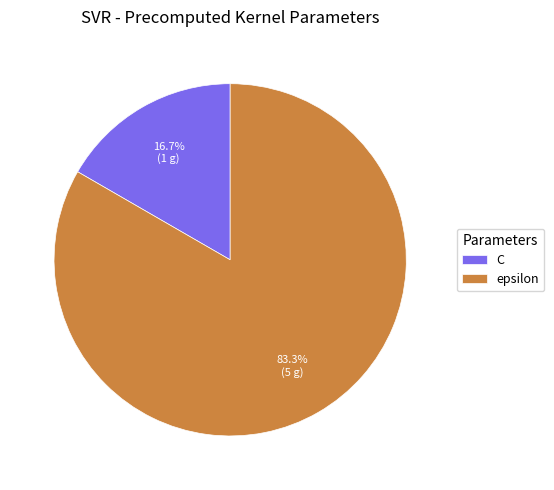

Which slice is the smallest?

C